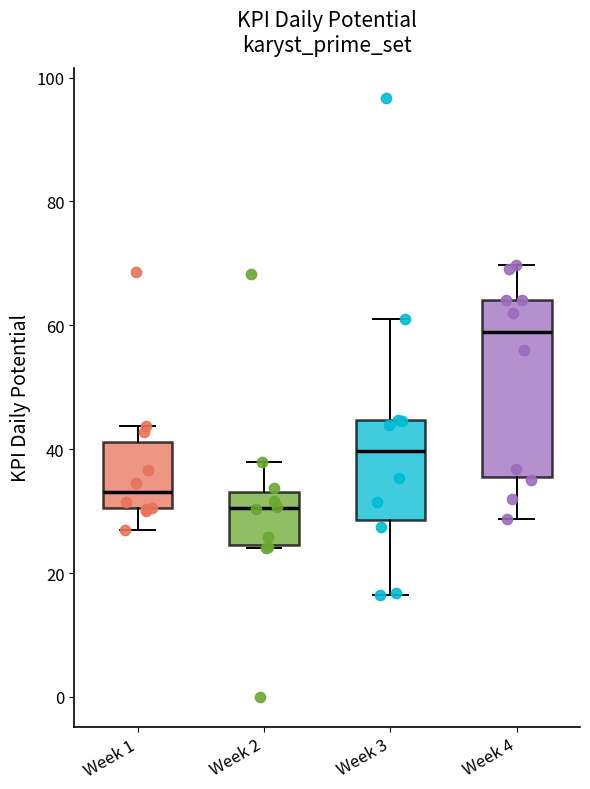

Where is the lower edge of the box for Week 1 on the y-axis? The values are not printed on the chart, so give them approximately, as read against the axis.

30